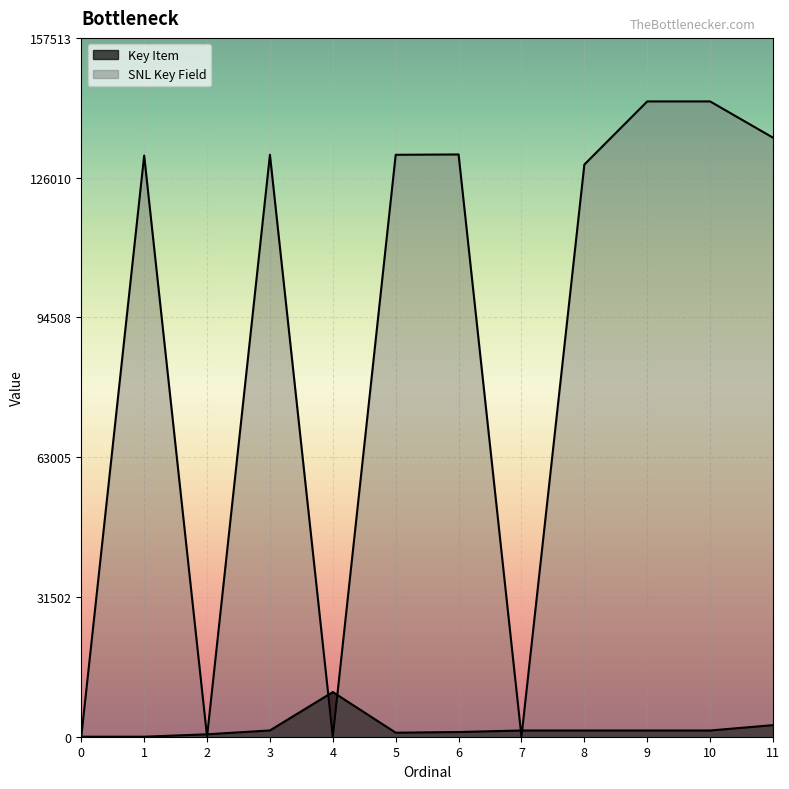

Reading left to right, extract all data points from this chart.

Key Item: 0=0	1=0	2=545	3=1417	4=10070	5=907	6=1061	7=1407	8=1407	9=1407	10=1407	11=2612
SNL Key Field: 0=0	1=130992	2=0	3=131167	4=0	5=131166	6=131240	7=0	8=128964	9=143194	10=143194	11=135022